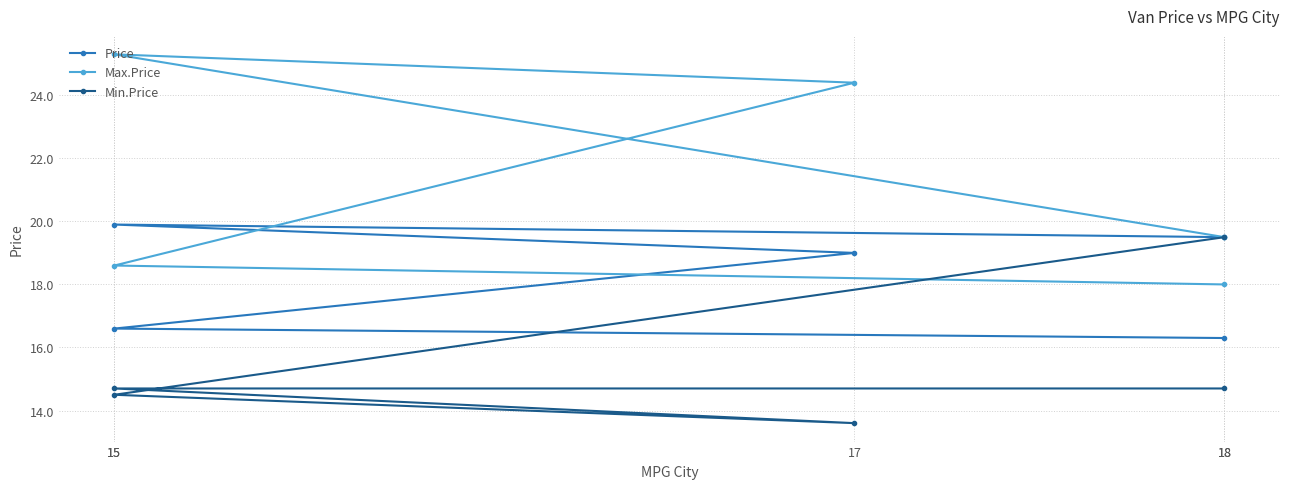

List the series in order of their peak value, highest first.

Max.Price, Price, Min.Price